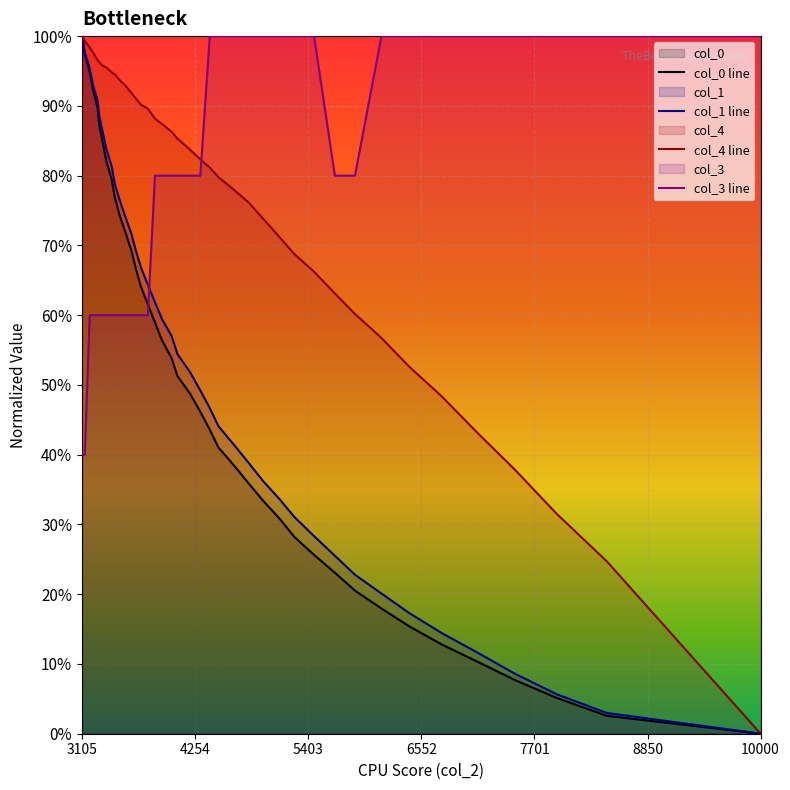

At how many categories does at least one series exceed 0?

40